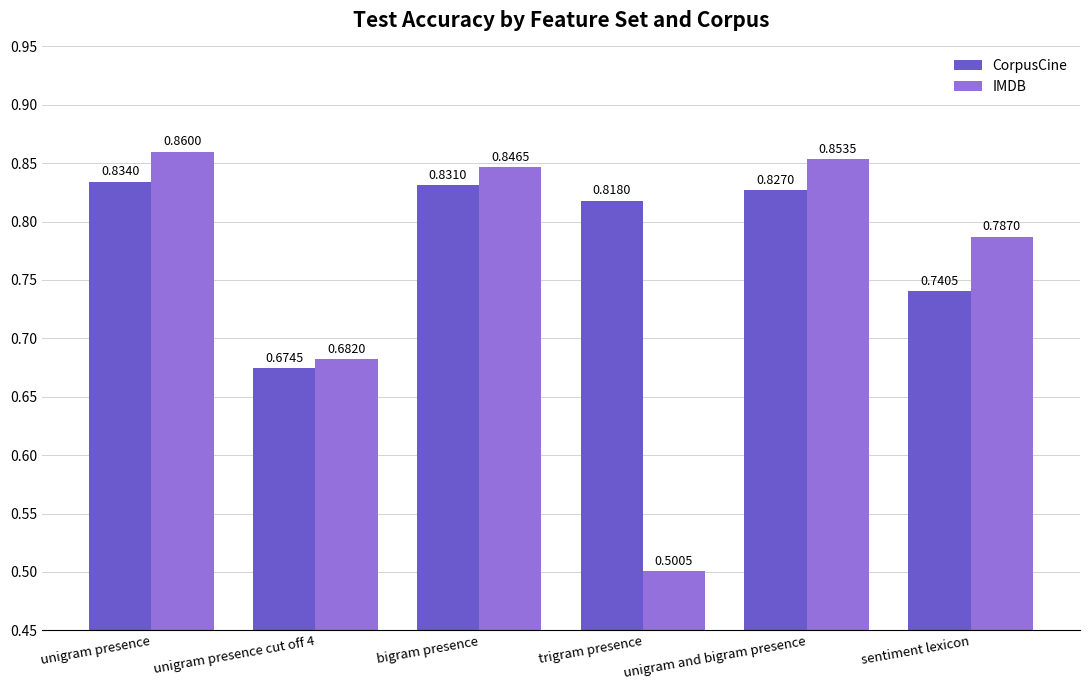

At which category is the sum across all series the highest?

unigram presence